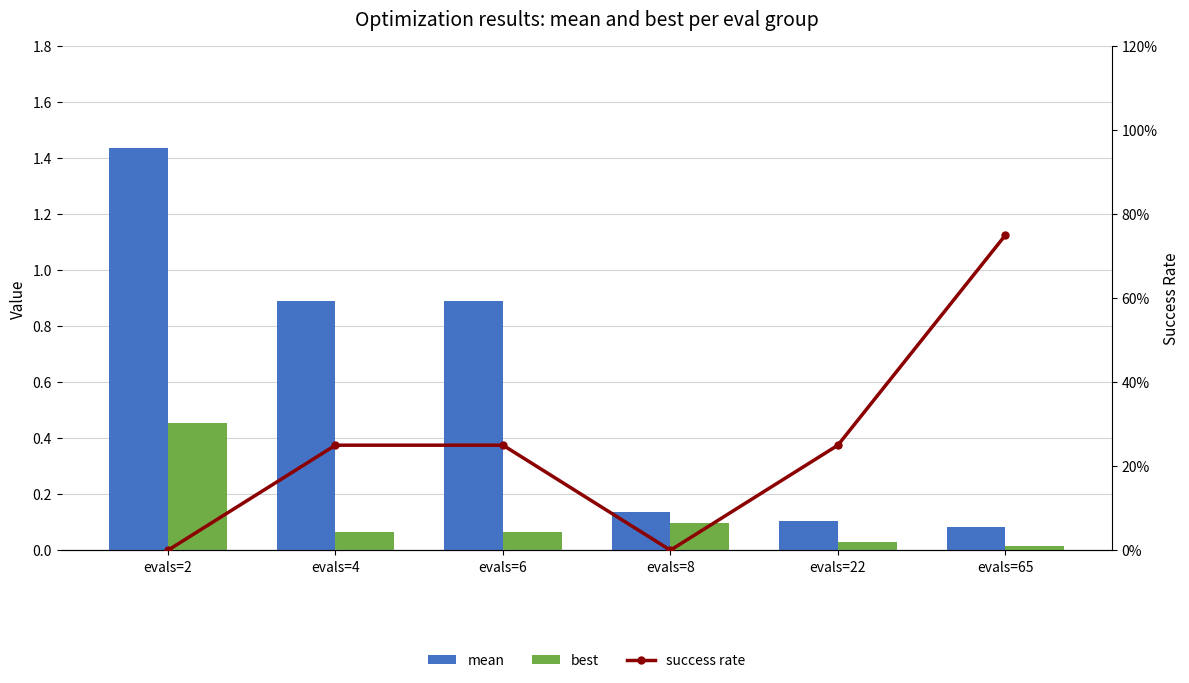

The success rate series shows -0.5 at evals=8. True or false?

False